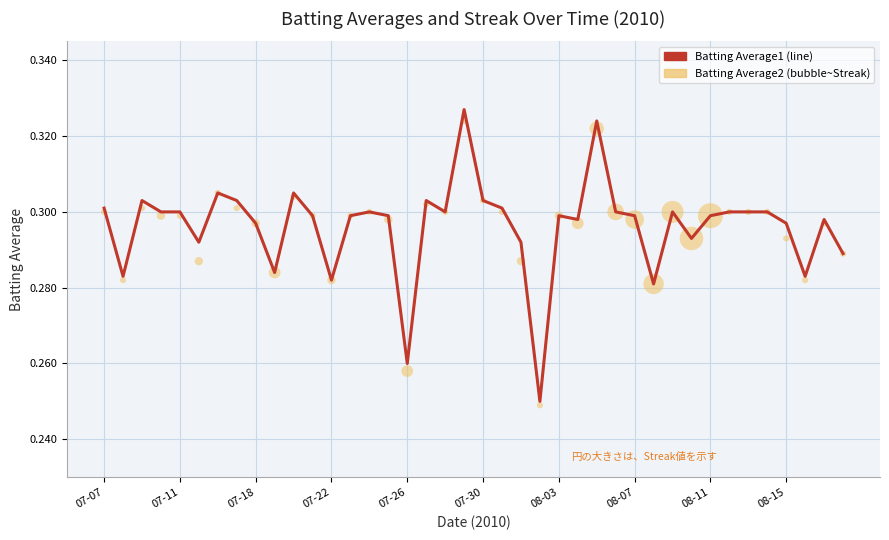

Which series has the widest spread of Y values?

Batting Average1